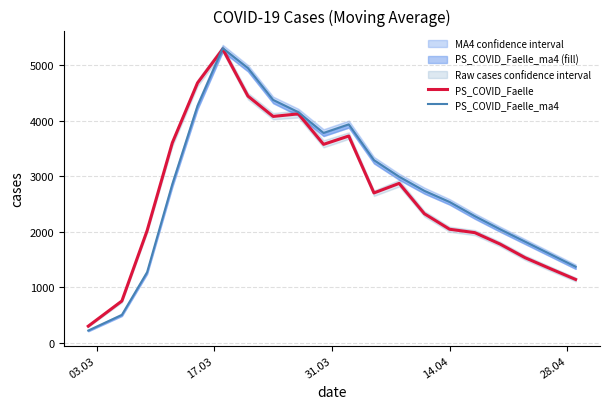

Is this an area chart (filled region under the line)?

No